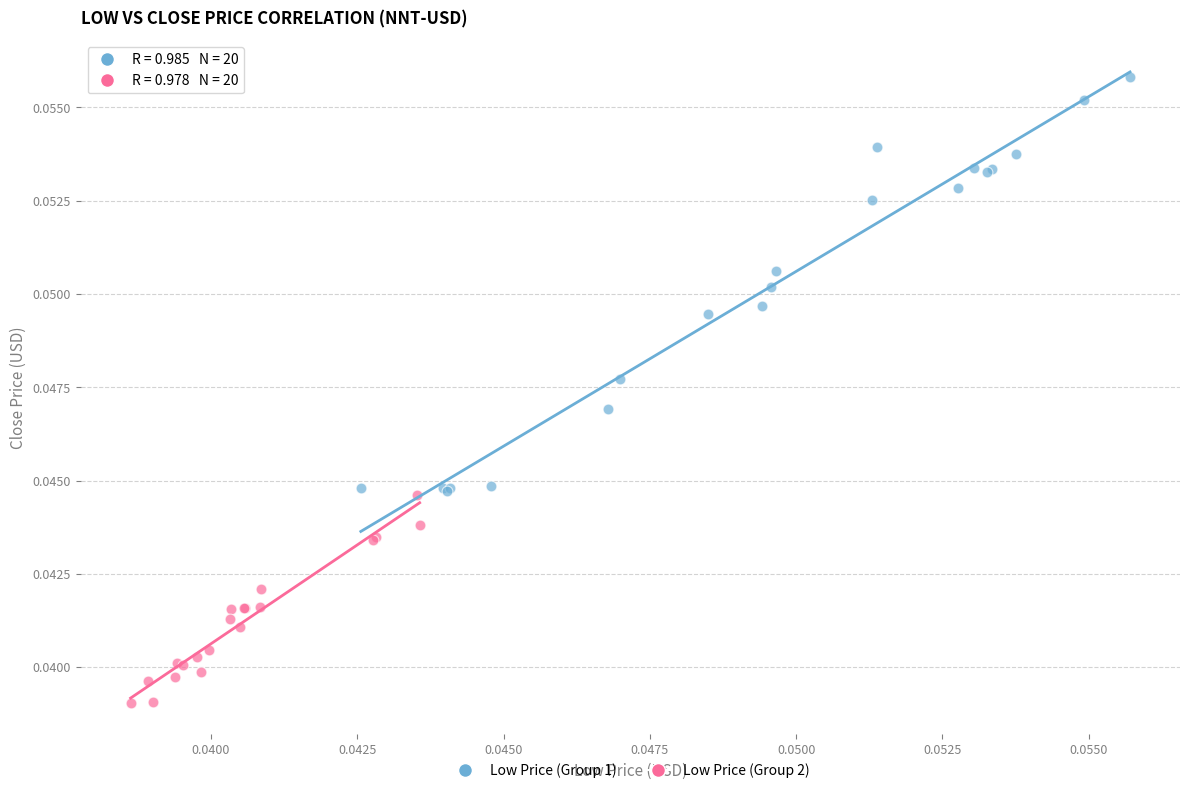

Which series contains the highest Y value?

Low Price (Group 1)